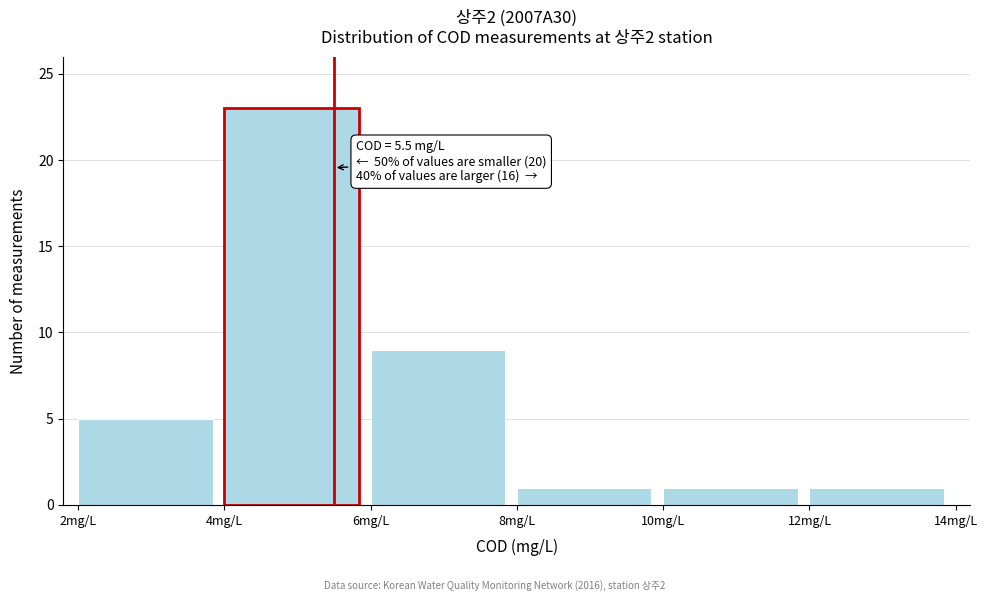

Over which range of the x-axis is the bar tallest?

4 to 6